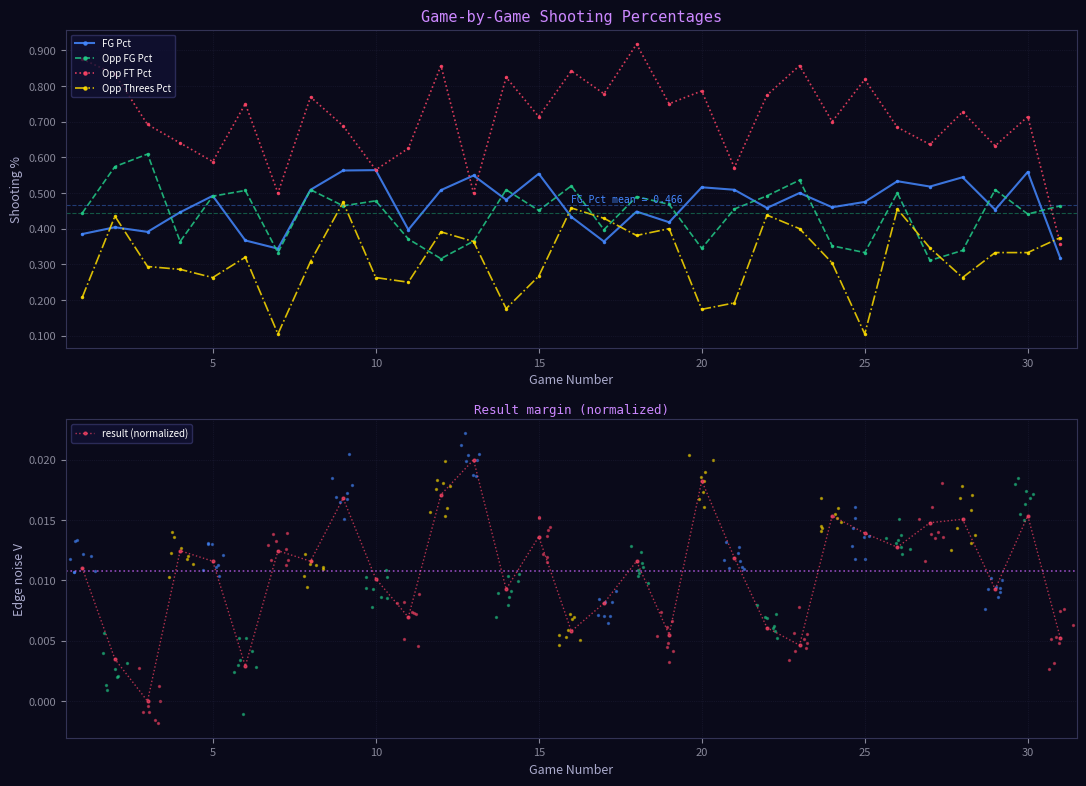

Which series reaches the maximum Y coordinate?

Opp FT Pct